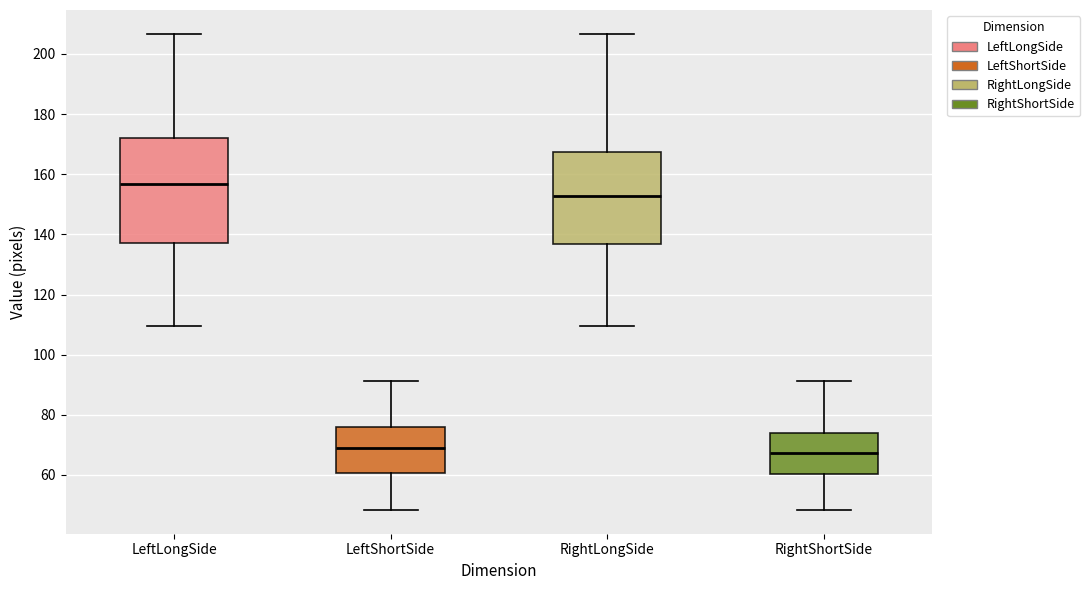

Which box is the tallest, from its lower edge to its upper edge?

LeftLongSide